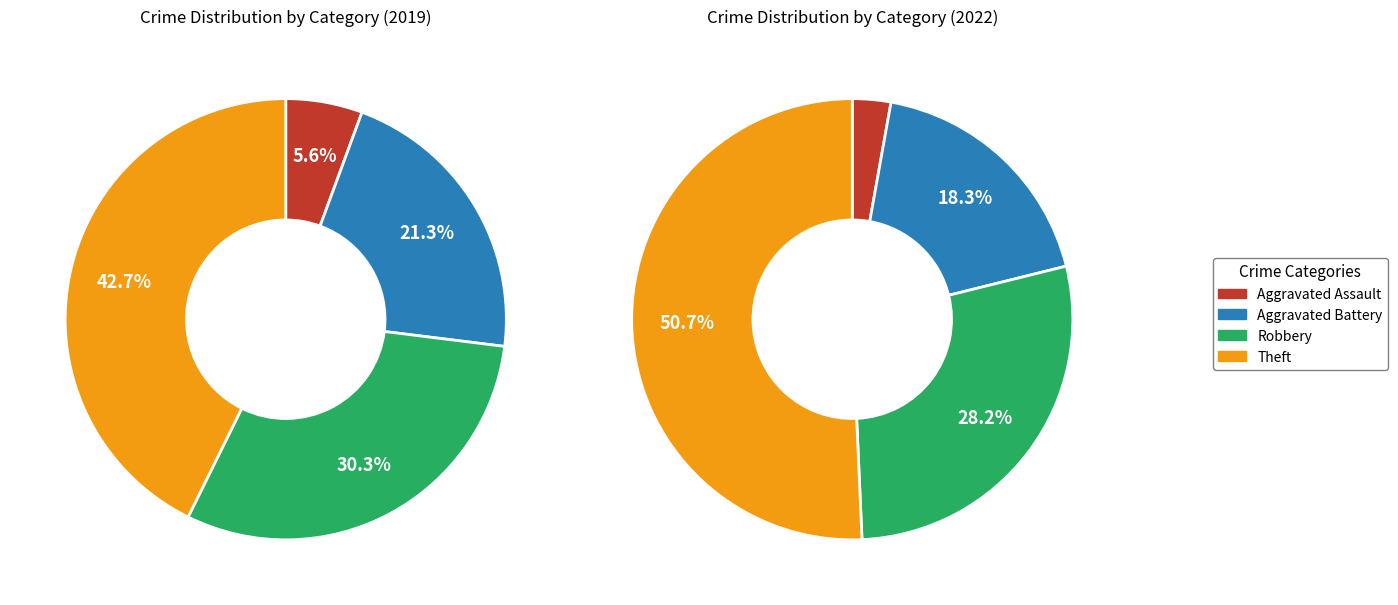

What percentage is the 2 slice, to the nearest percent?

30%